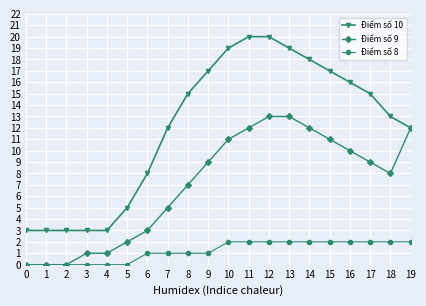

Rank the series at 13 from lowest to highest value.

Điểm số 8, Điểm số 9, Điểm số 10